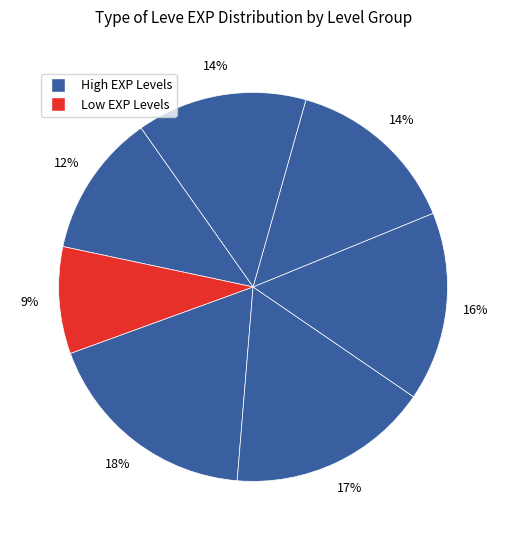

How many segments does this pie chart have?

7